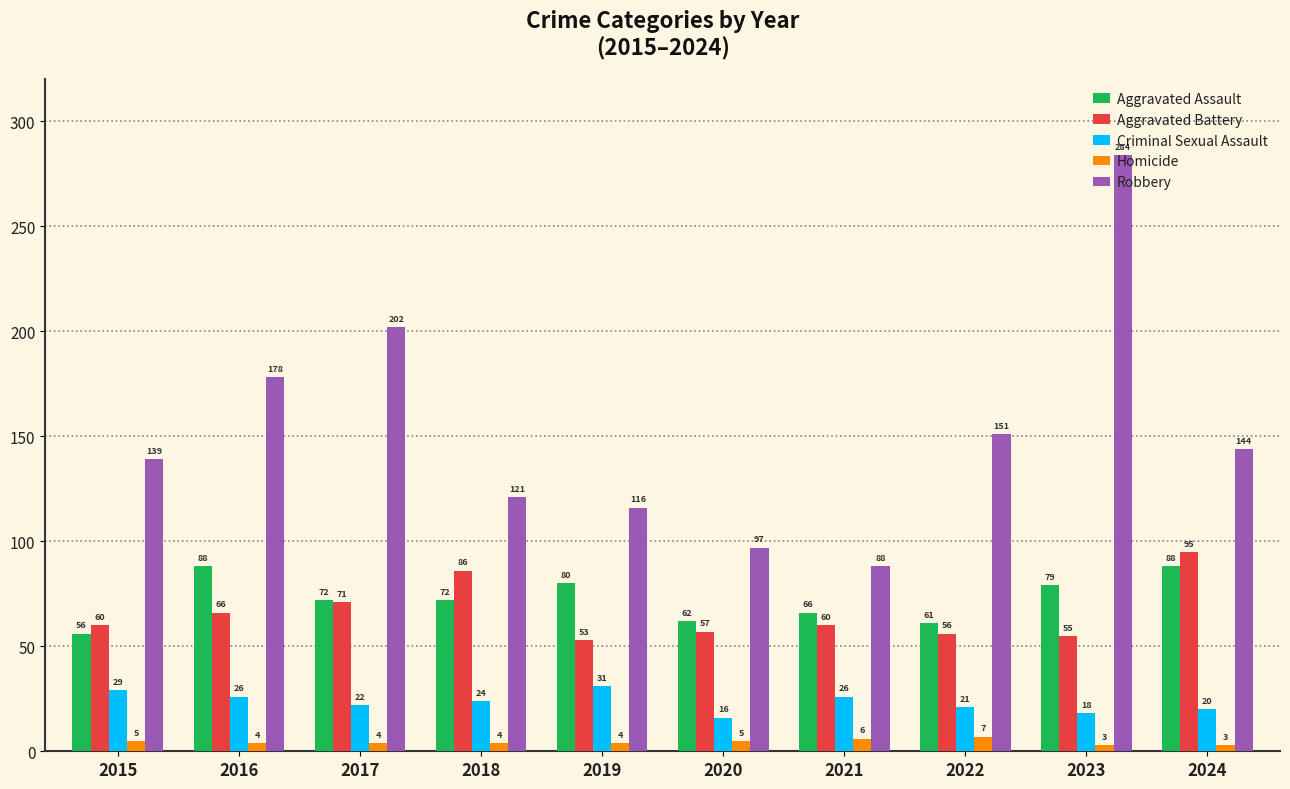

Between 2015 and 2019, which series saw the biggest shift?

Aggravated Assault